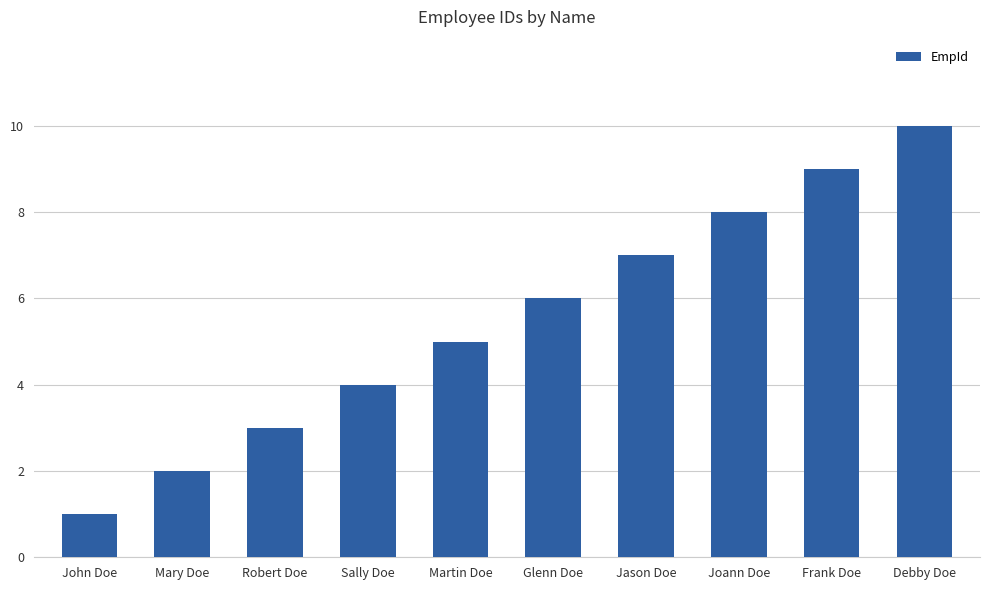

Count the values in the range 3 to 8.

6